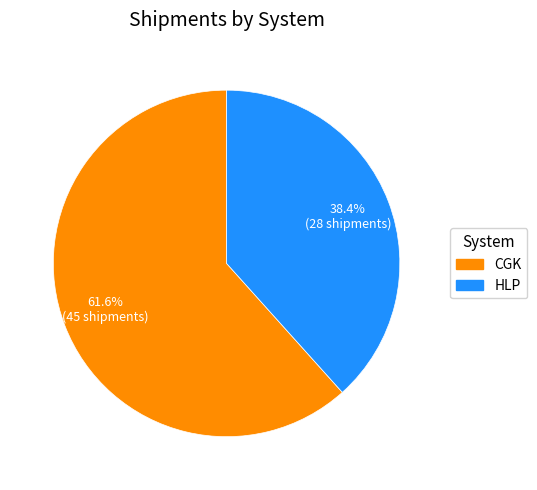

What percentage is the HLP slice, to the nearest percent?

38%